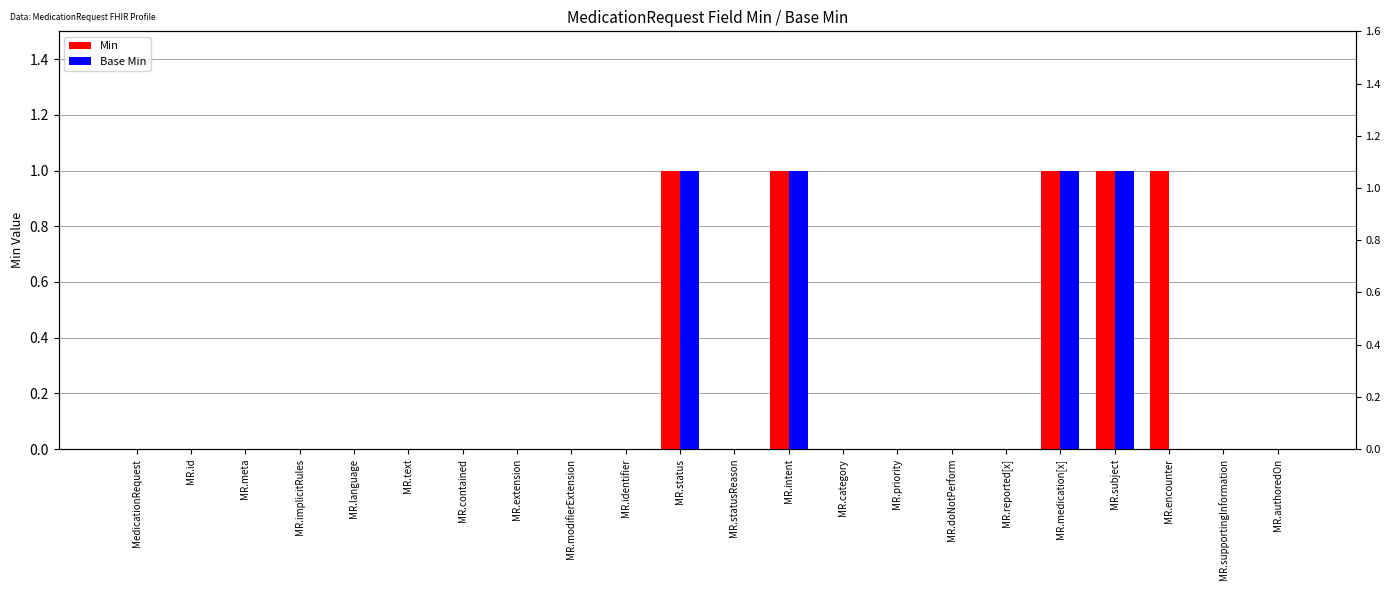

At which label does Min reach its minimum?

MedicationRequest